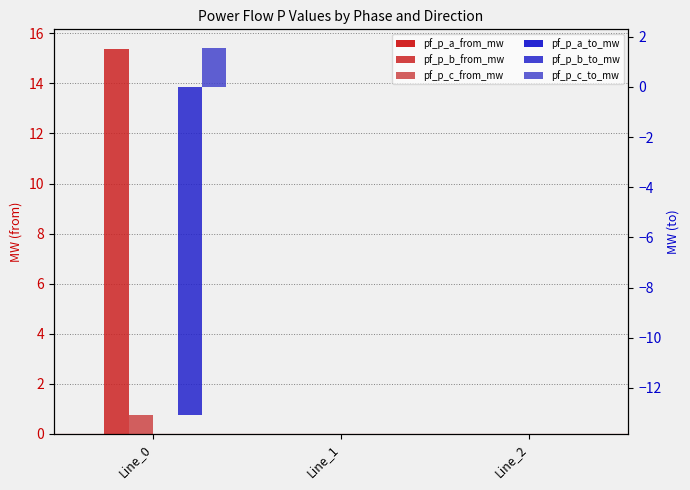

At which category is the sum across all series the highest?

Line_0